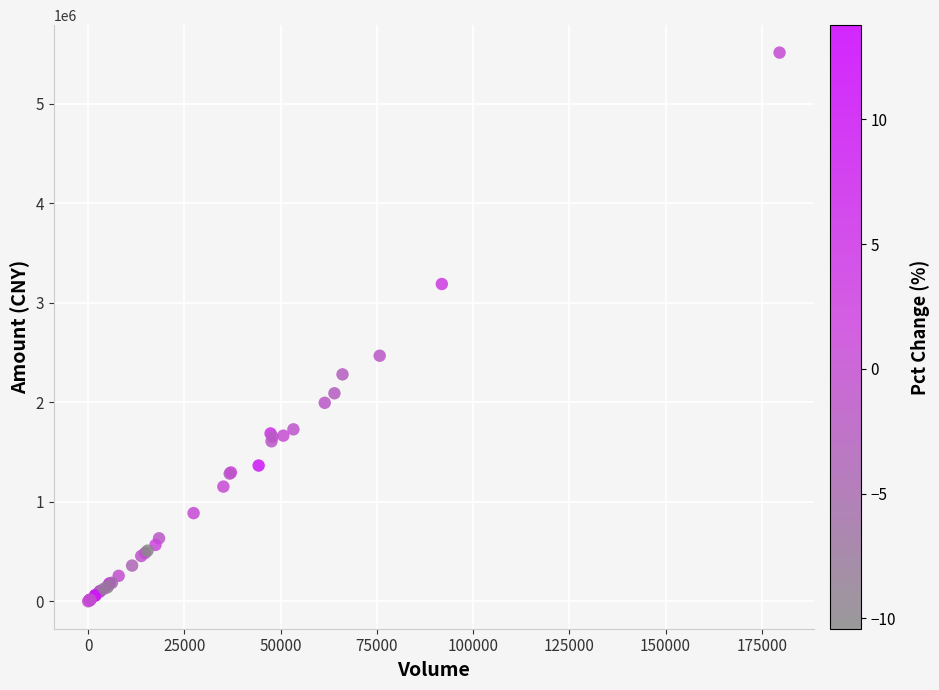

What Y value in the scatter plot is closest to 2757244?

2468072